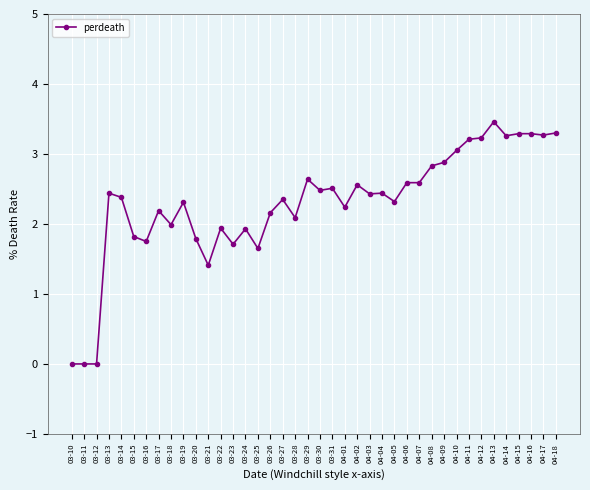

Count the number of data series in this chart.

1